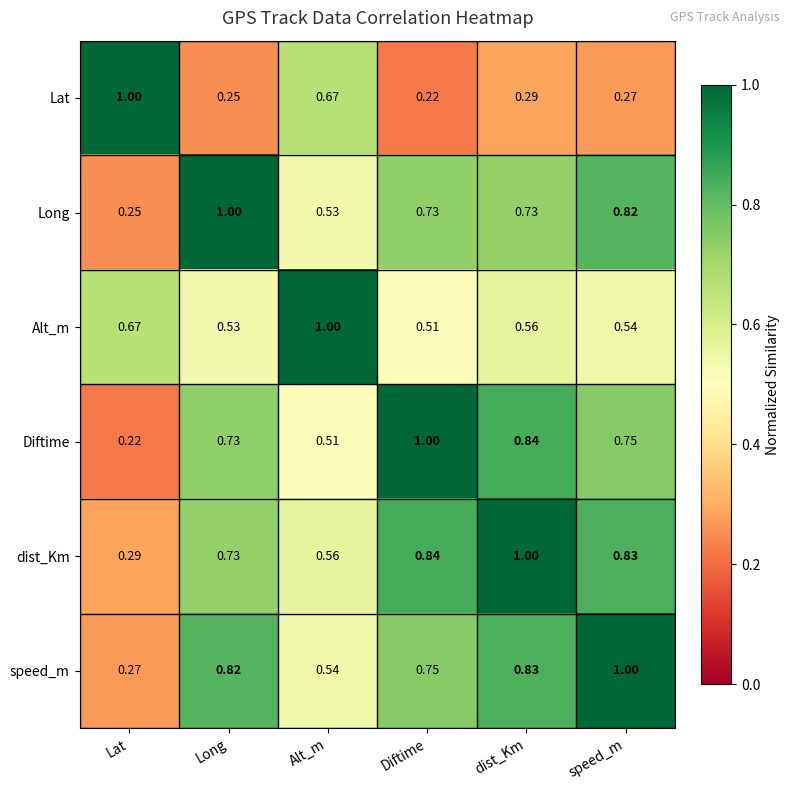

Is the value of speed_m at Long greater than the value of Long at Long?

No